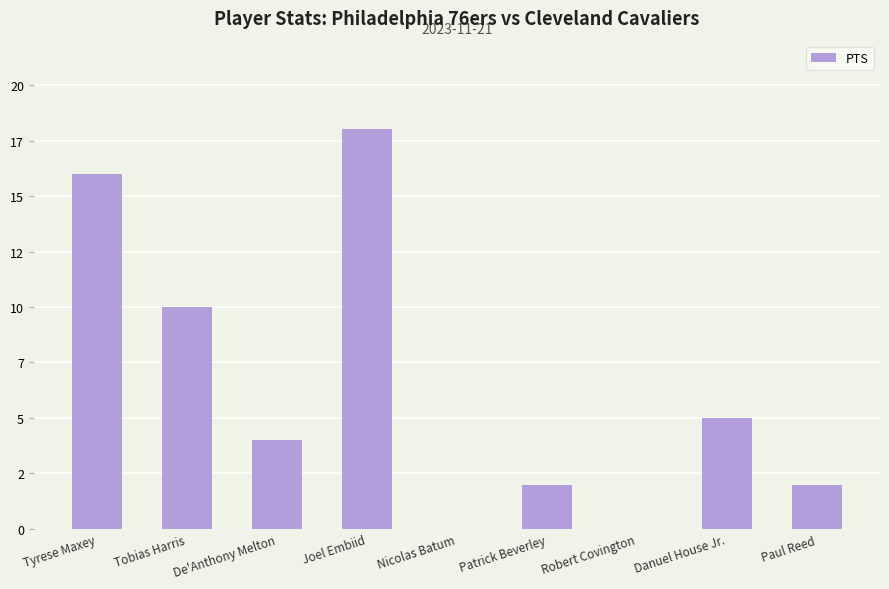

What position from the left is De'Anthony Melton?

3